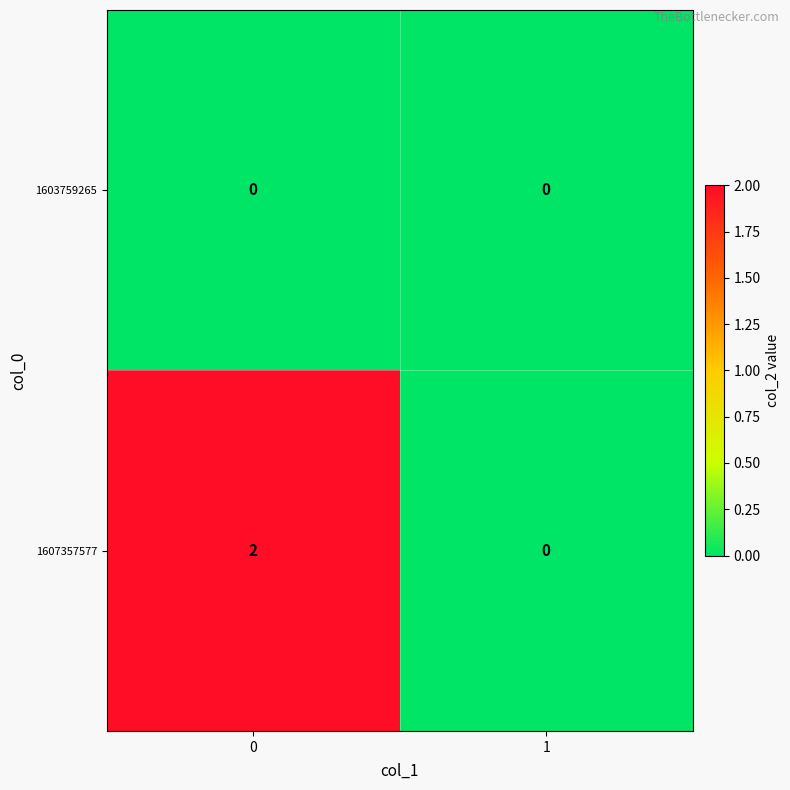

Reading left to right, list all the values displayed in this chart.

1603759265: 0	0
1607357577: 2	0